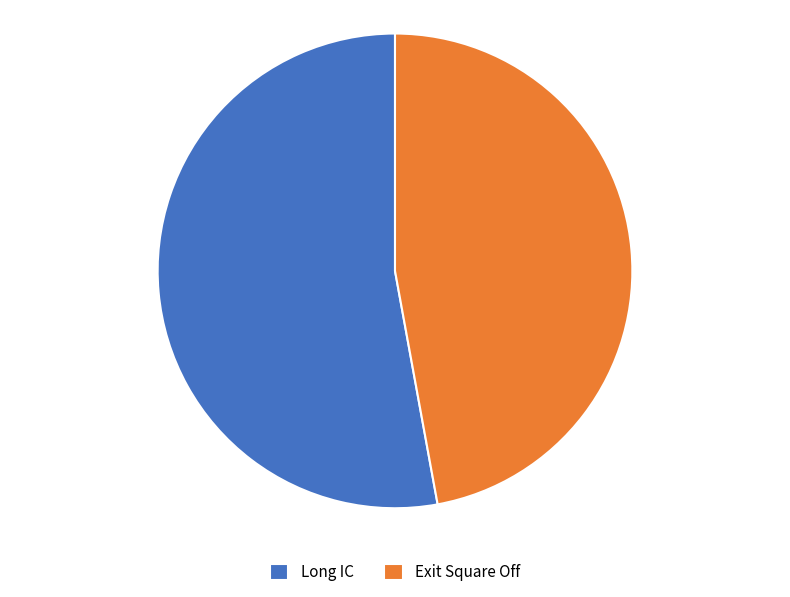

Combined, do Exit Square Off and Long IC account for over 50%?

Yes